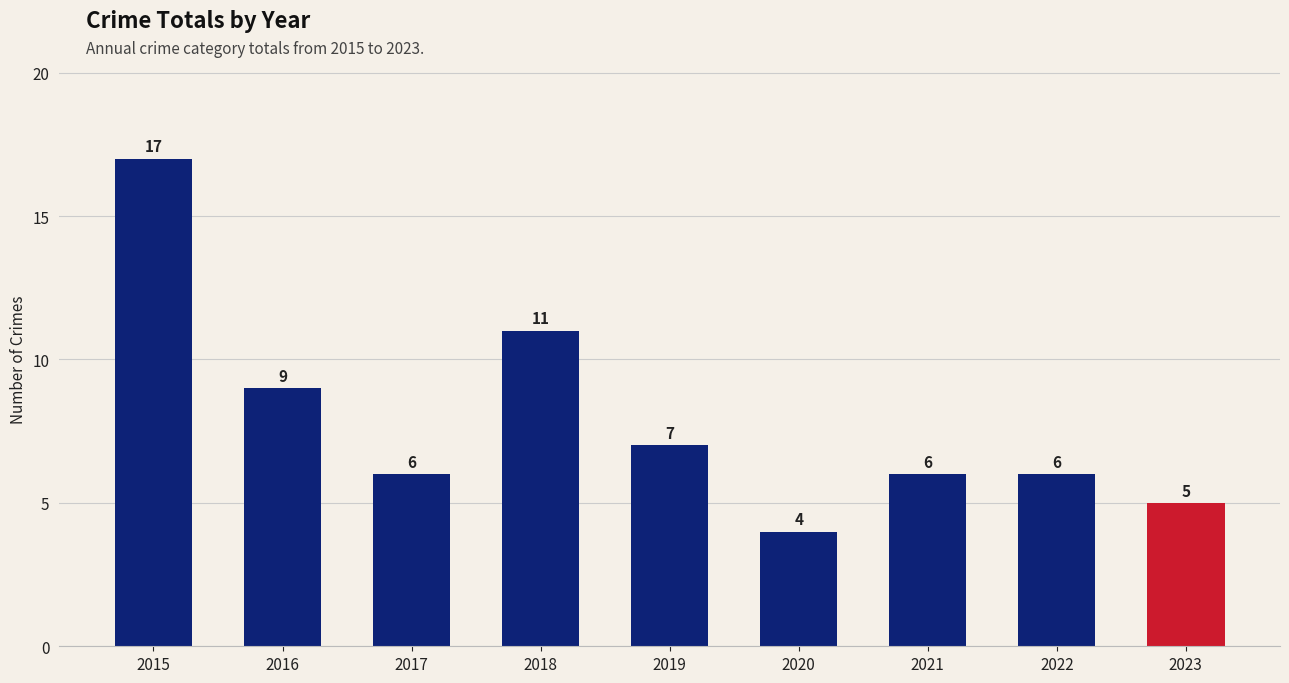

What is the maximum value shown in the chart?

17